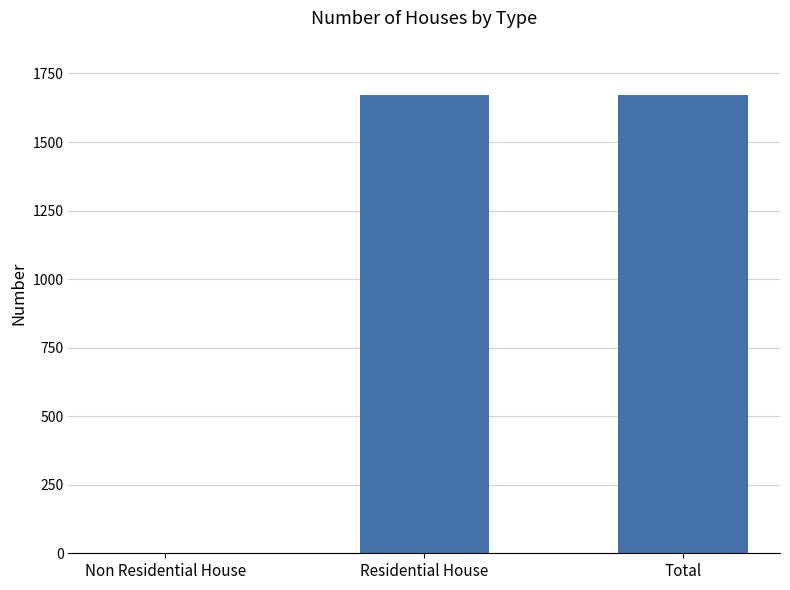

What is the sum of all values?

3344